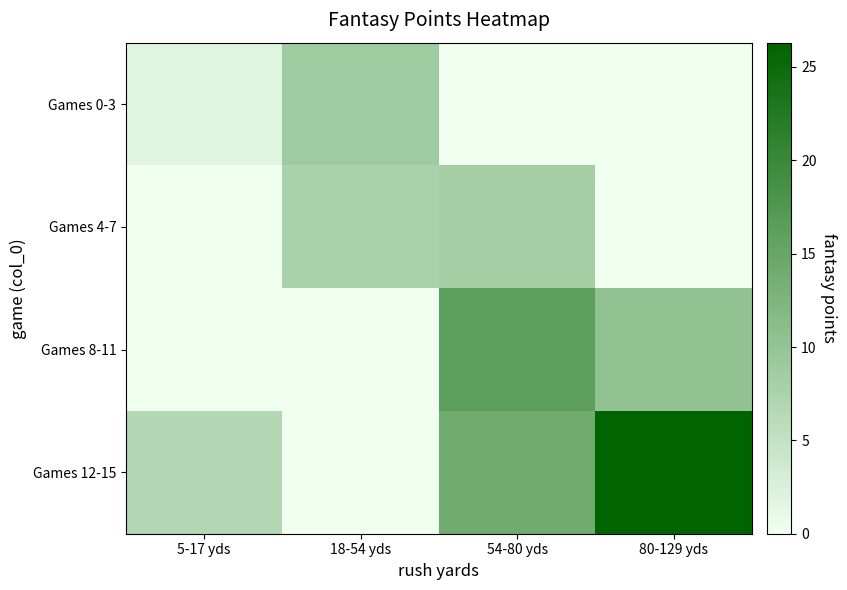

Reading left to right, transcribe all the data shown in this chart.

Games 0-3: 5-17 yds=1.7	18-54 yds=8.7	54-80 yds=0.0	80-129 yds=0.0
Games 4-7: 5-17 yds=0.0	18-54 yds=7.6	54-80 yds=8.2	80-129 yds=0.0
Games 8-11: 5-17 yds=0.0	18-54 yds=0.0	54-80 yds=16.1	80-129 yds=10.2
Games 12-15: 5-17 yds=6.7	18-54 yds=0.0	54-80 yds=14.0	80-129 yds=26.3